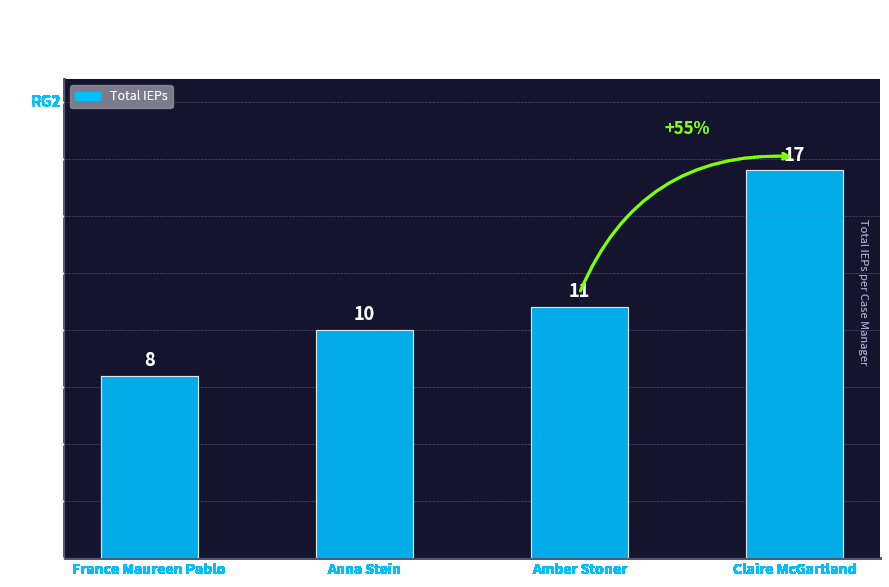

Rank the categories by value from highest to lowest.

Claire McGartland, Amber Stoner, Anna Stein, France Maureen Pablo